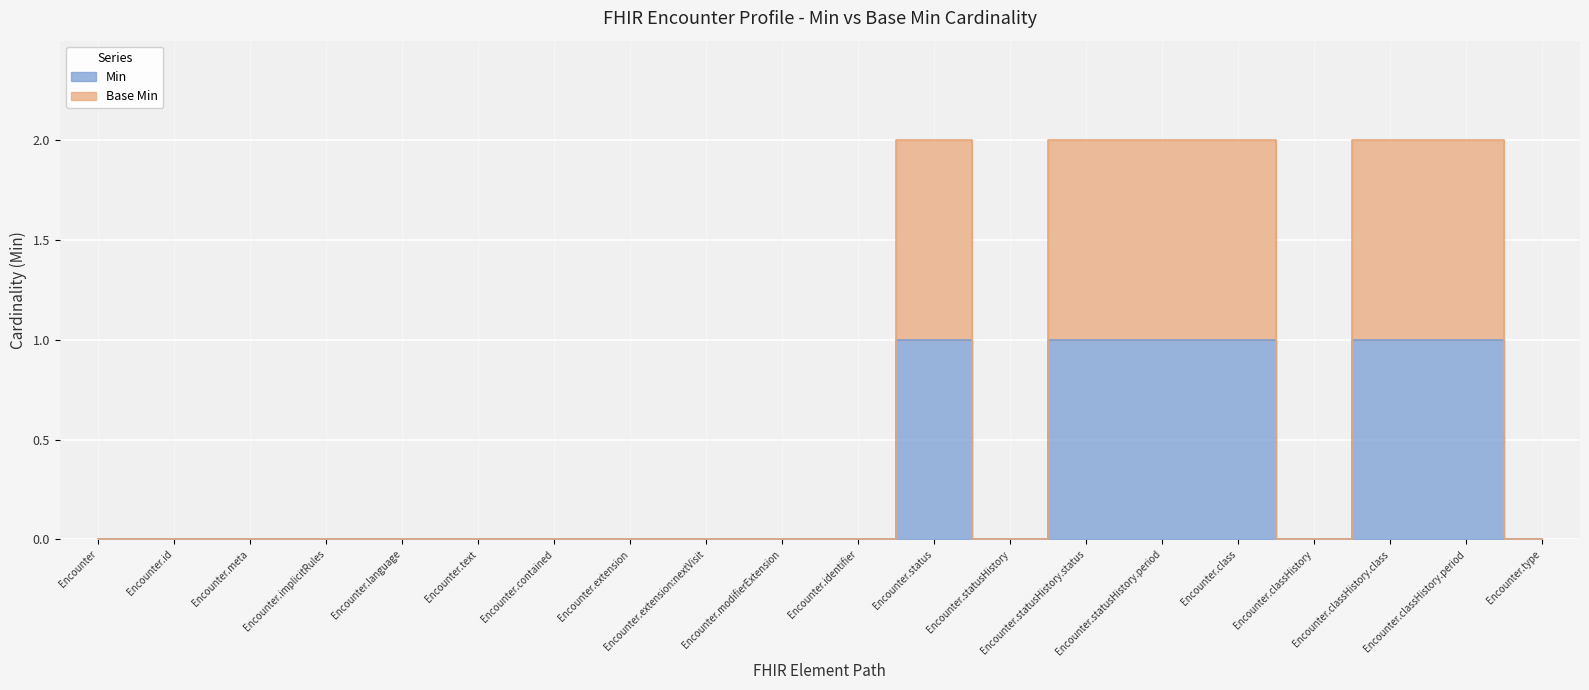

Reading left to right, list all the values displayed in this chart.

Min: Encounter=0	Encounter.id=0	Encounter.meta=0	Encounter.implicitRules=0	Encounter.language=0	Encounter.text=0	Encounter.contained=0	Encounter.extension=0	Encounter.extension:nextVisit=0	Encounter.modifierExtension=0	Encounter.identifier=0	Encounter.status=1	Encounter.statusHistory=0	Encounter.statusHistory.status=1	Encounter.statusHistory.period=1	Encounter.class=1	Encounter.classHistory=0	Encounter.classHistory.class=1	Encounter.classHistory.period=1	Encounter.type=0
Base Min: Encounter=0	Encounter.id=0	Encounter.meta=0	Encounter.implicitRules=0	Encounter.language=0	Encounter.text=0	Encounter.contained=0	Encounter.extension=0	Encounter.extension:nextVisit=0	Encounter.modifierExtension=0	Encounter.identifier=0	Encounter.status=2	Encounter.statusHistory=0	Encounter.statusHistory.status=2	Encounter.statusHistory.period=2	Encounter.class=2	Encounter.classHistory=0	Encounter.classHistory.class=2	Encounter.classHistory.period=2	Encounter.type=0